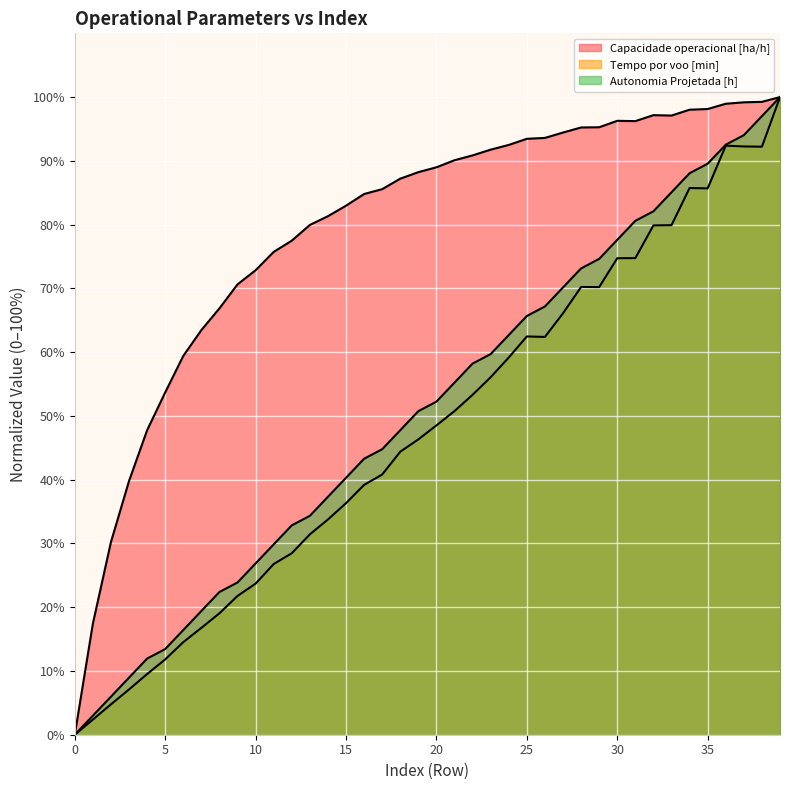

How many lines are shown in the chart?

3